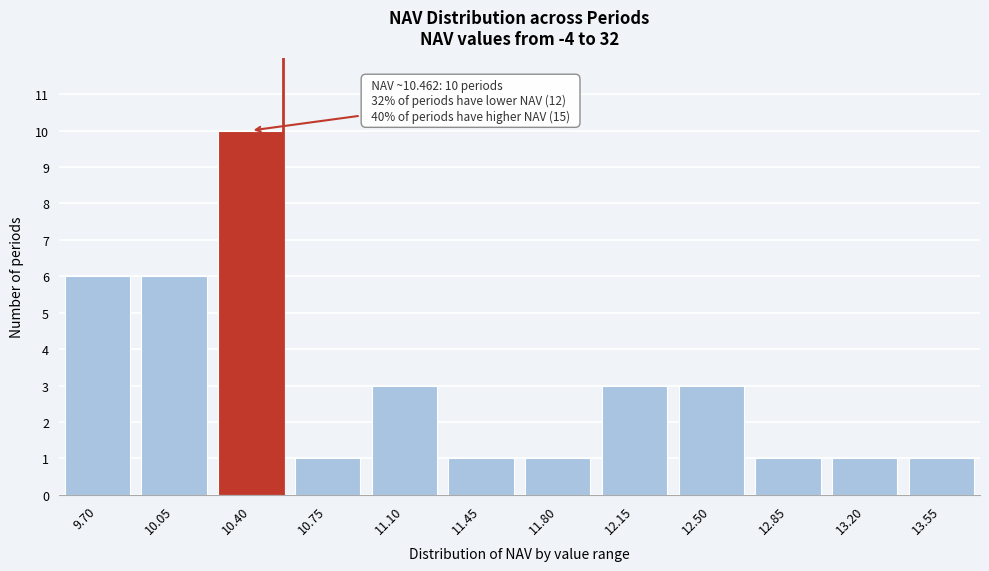

Reading left to right, list all the values displayed in this chart.

6	6	10	1	3	1	1	3	3	1	1	1